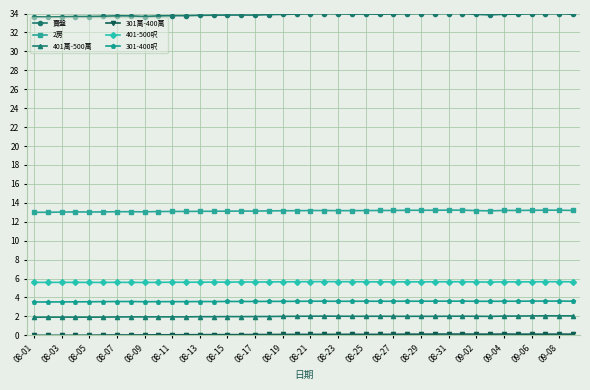

Count the 301-400呎 values in the range 3 to 4.

40